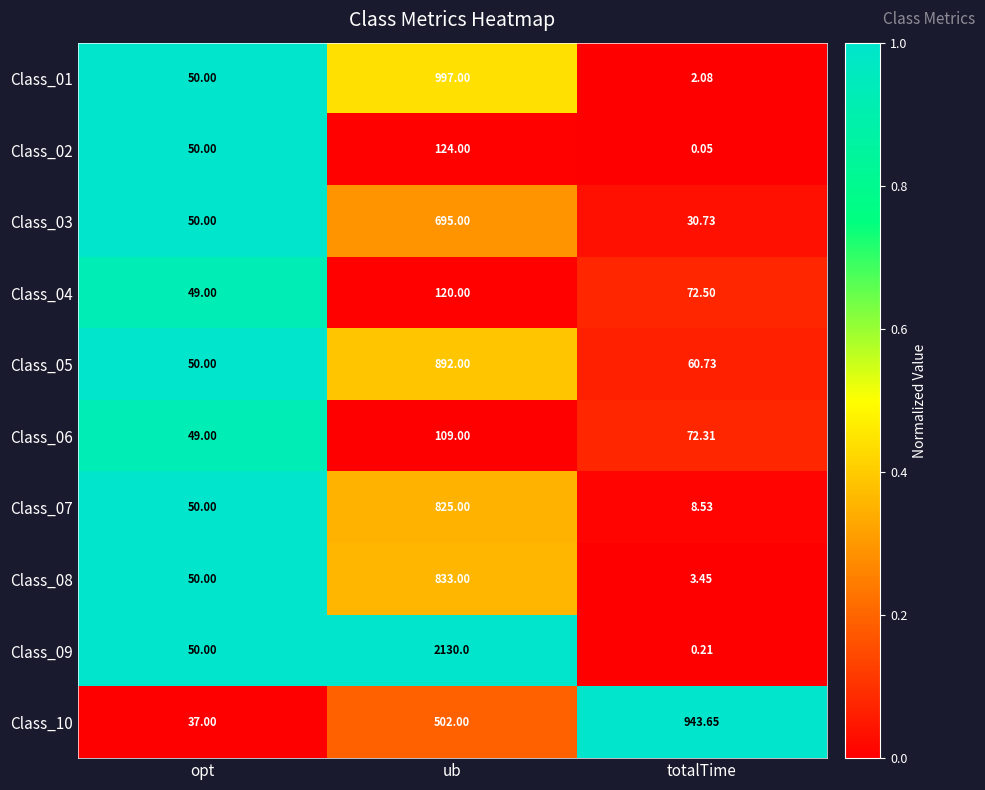

List the labels in order of Class_02 value, smallest first.

totalTime, opt, ub